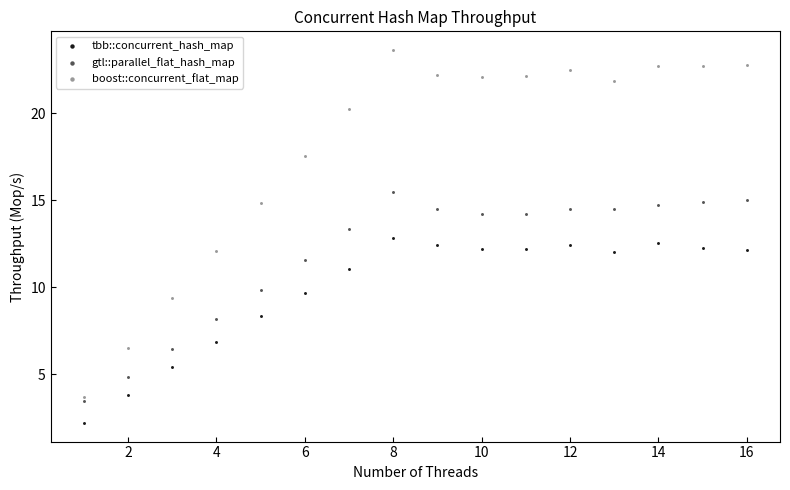

Across all data points, what is the range of X values (max minus min)?

15.0